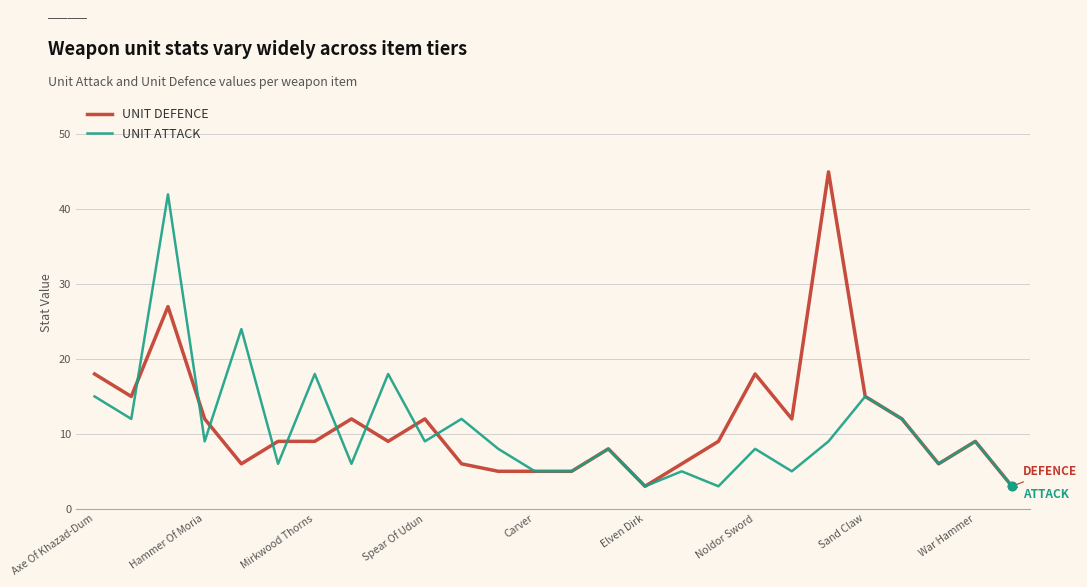

What is the maximum value for UNIT ATTACK?

42